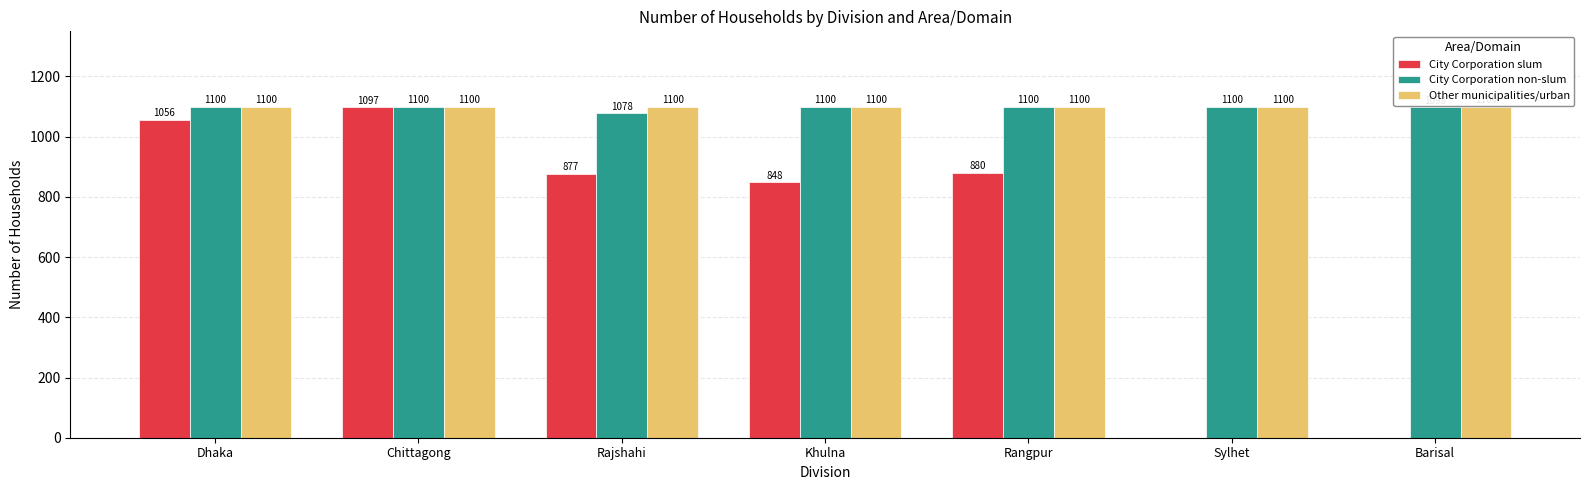

What is the spread (max minus min) of values at Chittagong?

3